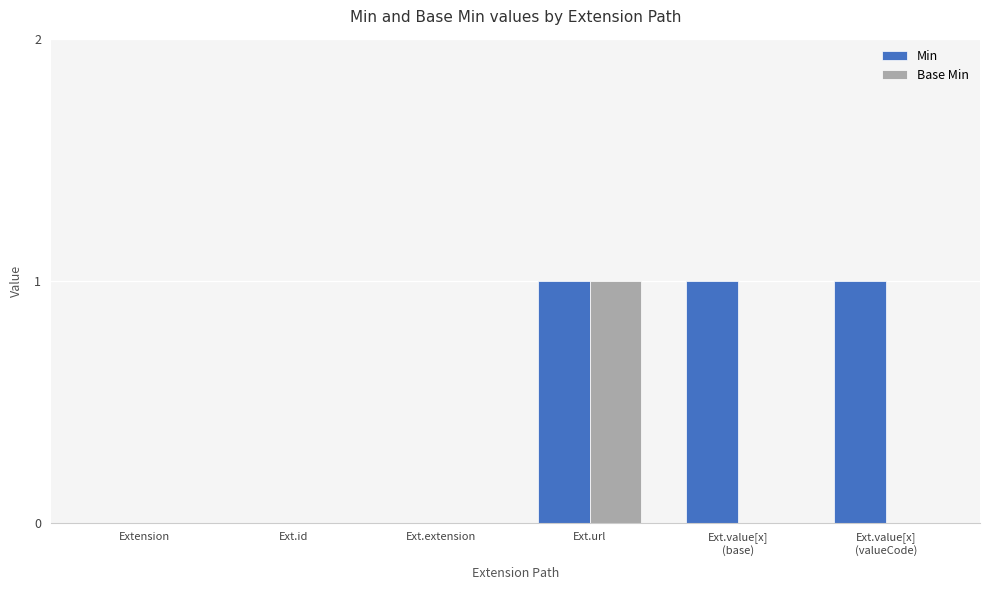

Which category has the highest value in the Base Min series?

Ext.url